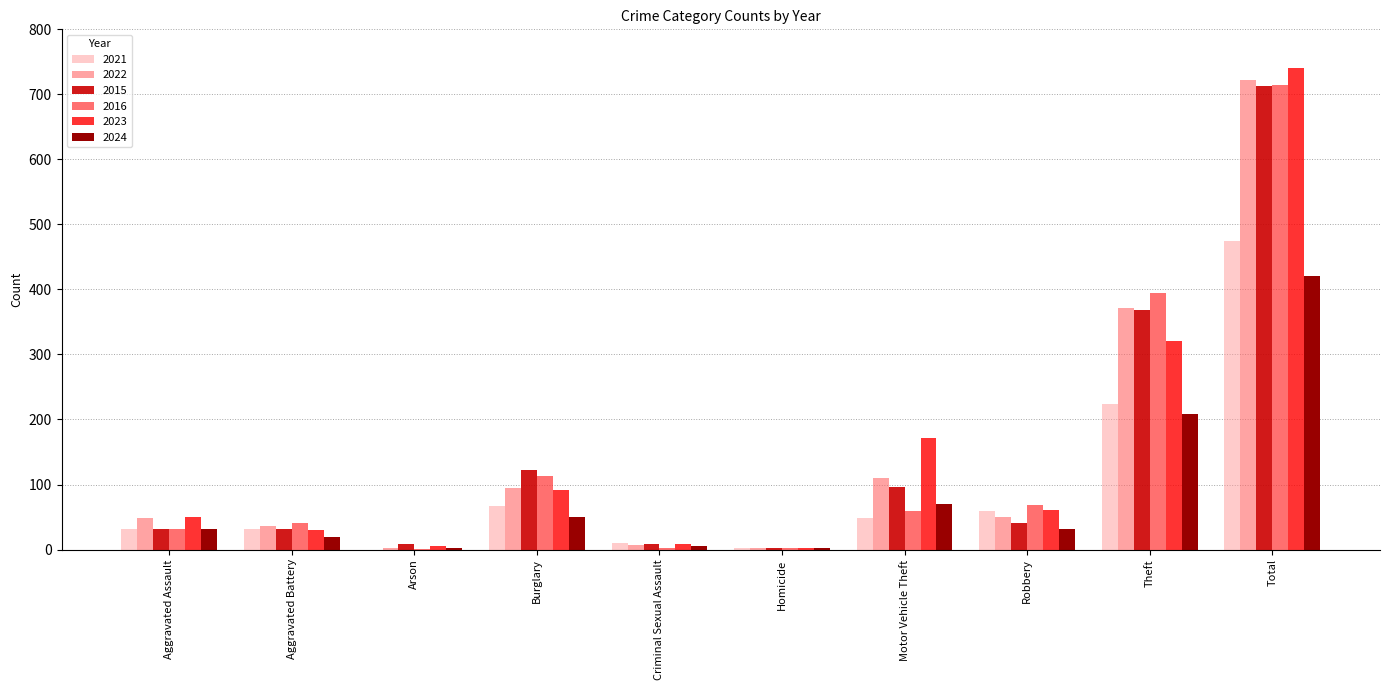

What is the sum of all 2016 values?

1428